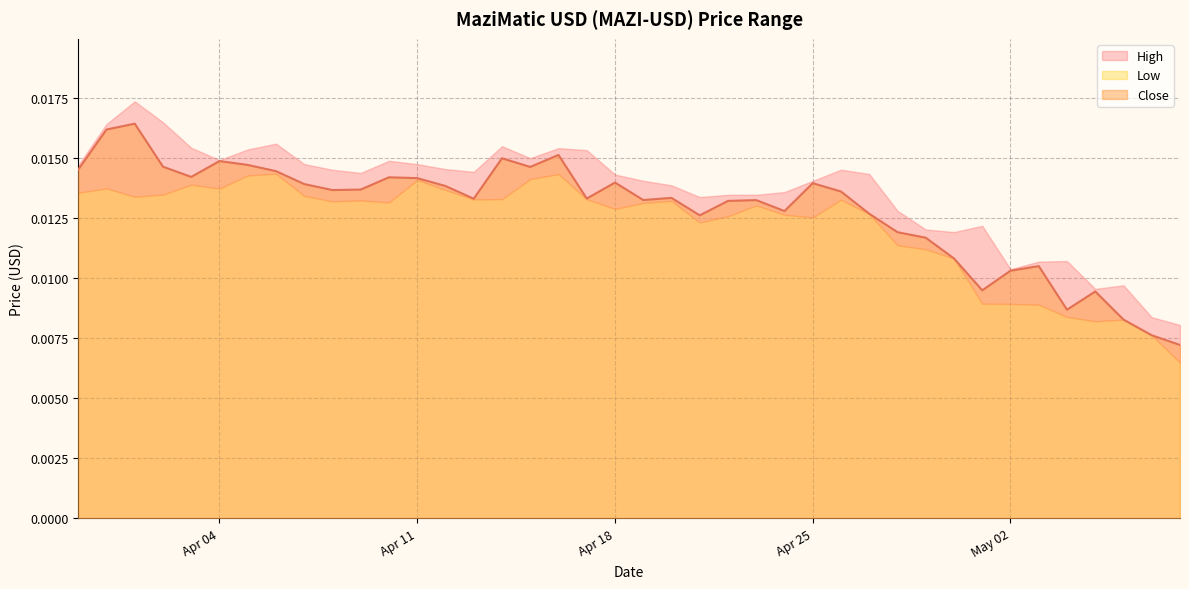

At 2023-04-09, list the series in order from largest to smallest.

High, Close, Low